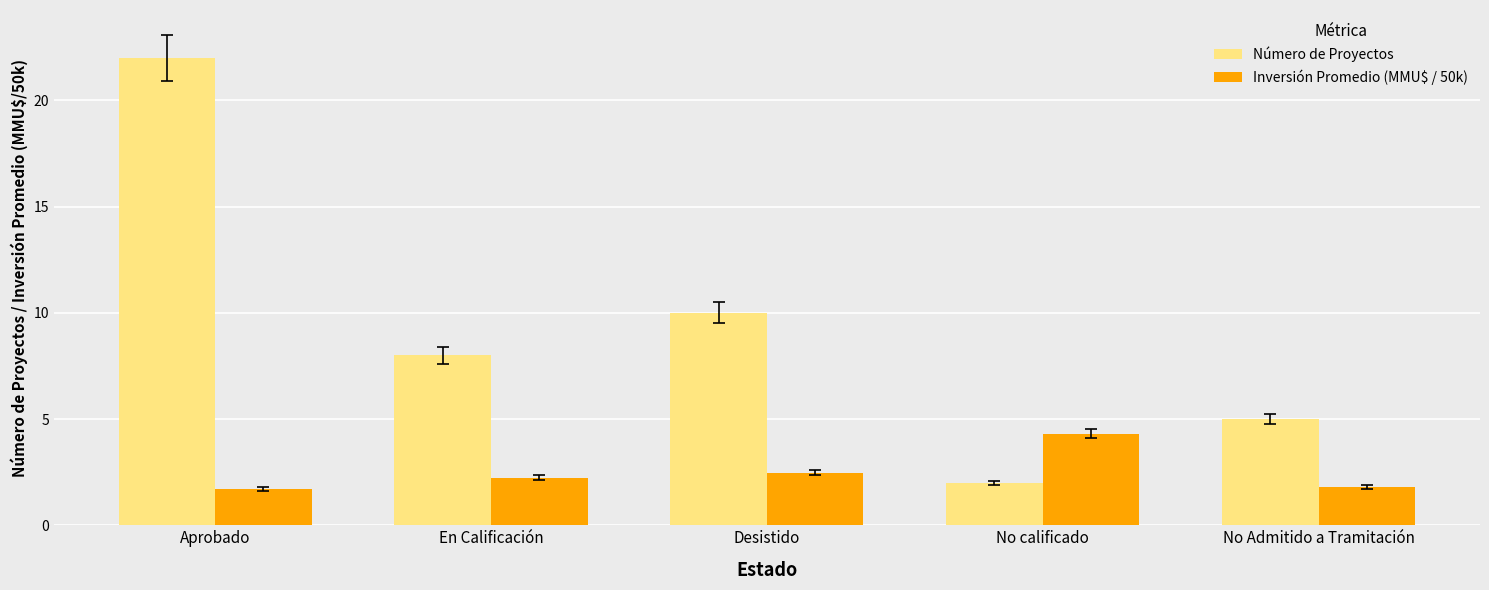

How many data points does each series have?

5